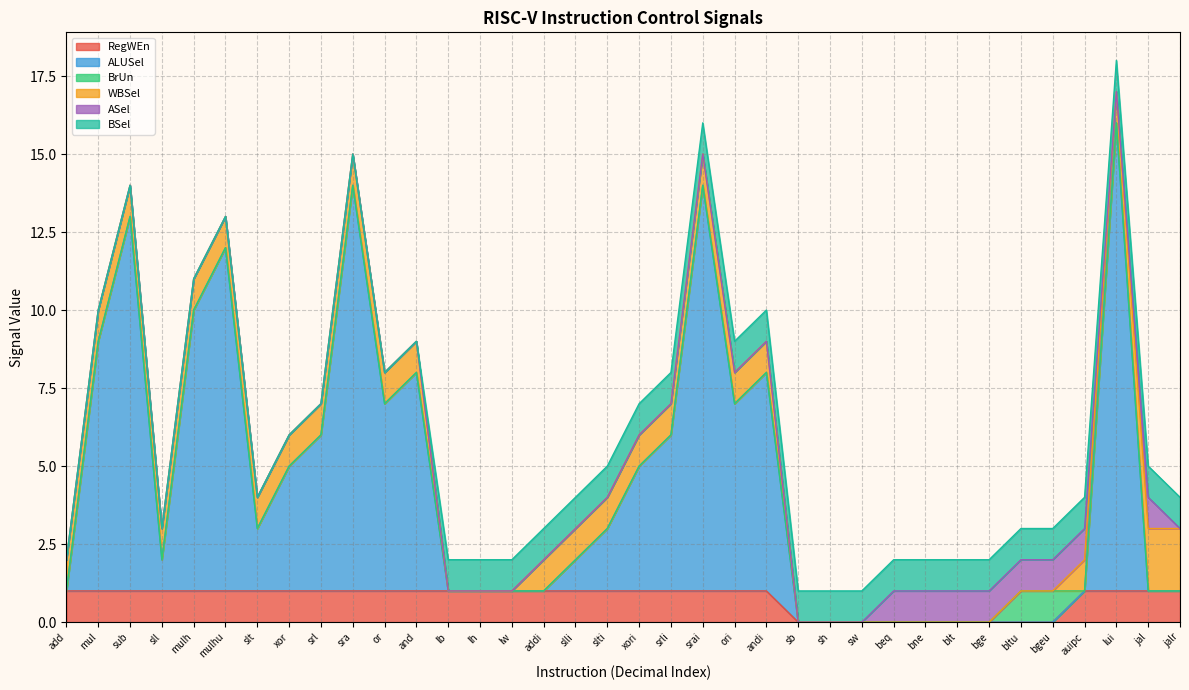

At how many categories does at least one series exceed 12?

3